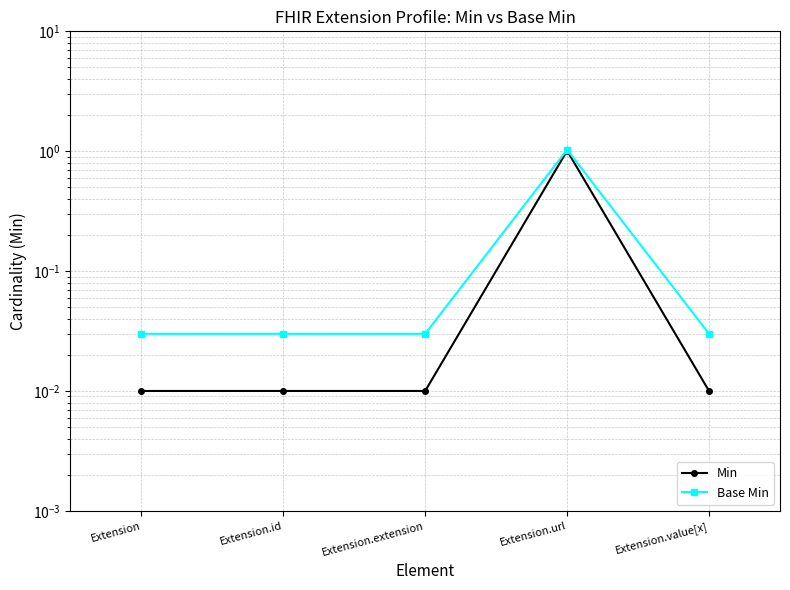

Which series has the largest total across all categories?

Base Min